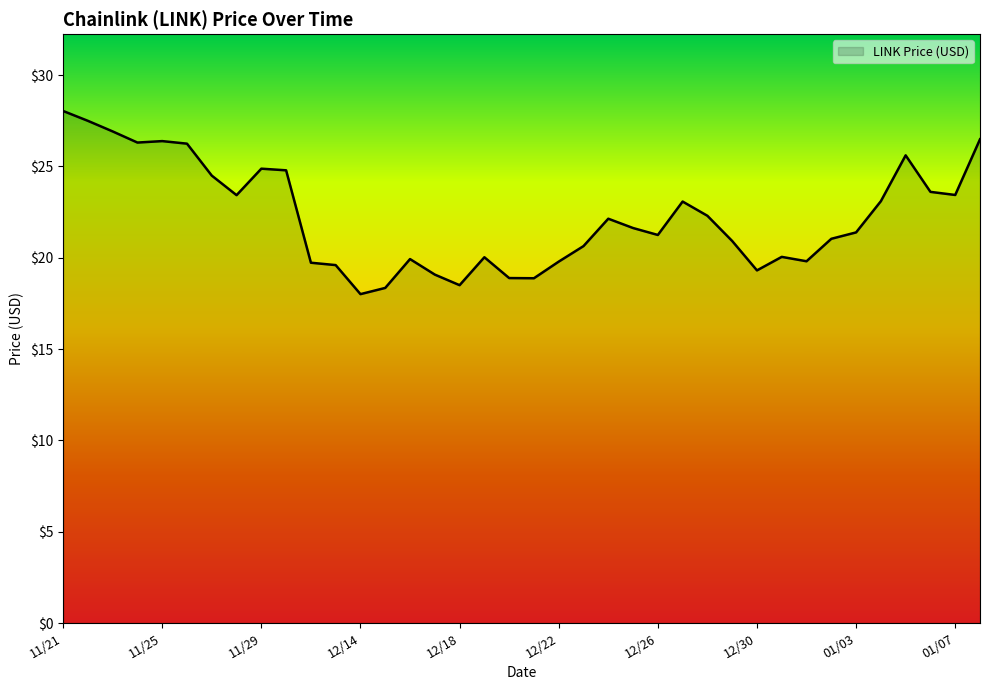

What is the difference between the maximum and minimum values?

10.0